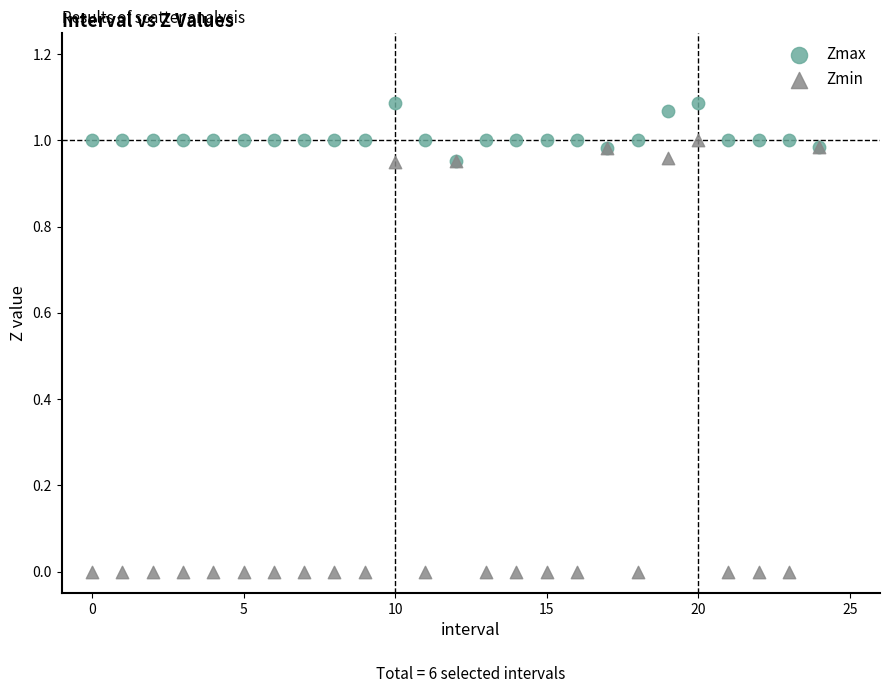

What are all the series names shown in the legend?

Zmax, Zmin